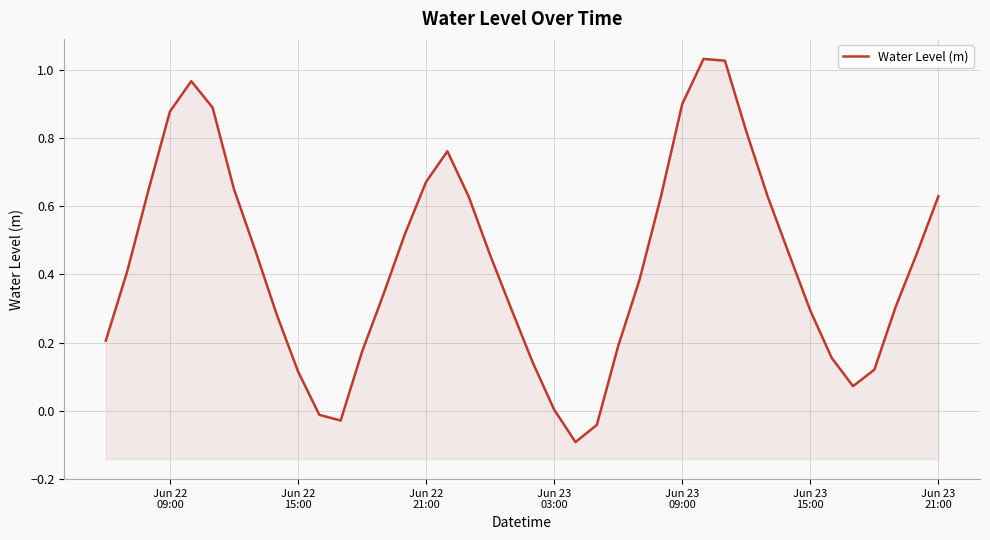

What is the sum of all values?

17.4